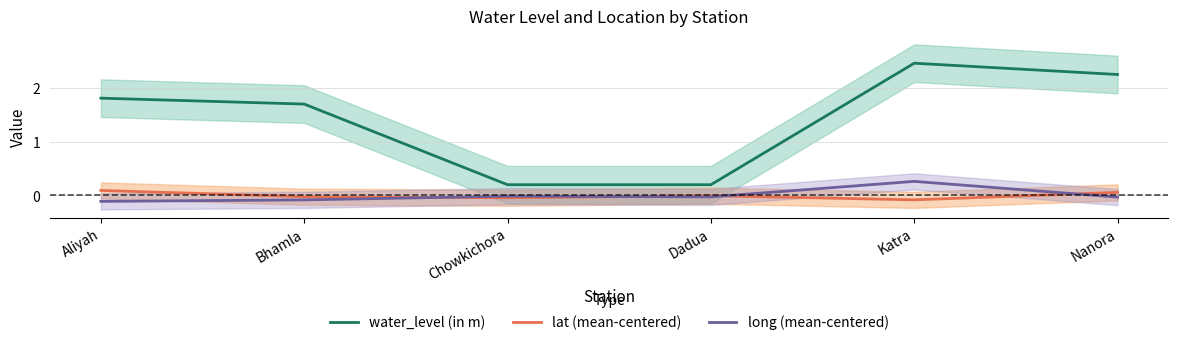

What is the difference between the highest and lowest values at Bhamla?

1.8